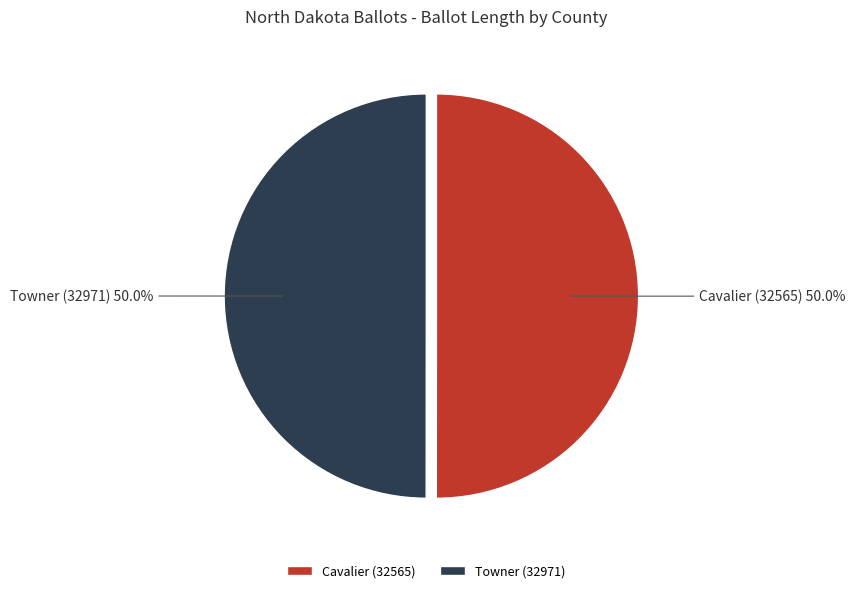

What is the total percentage of Cavalier (32565) and Towner (32971)?

100.0%